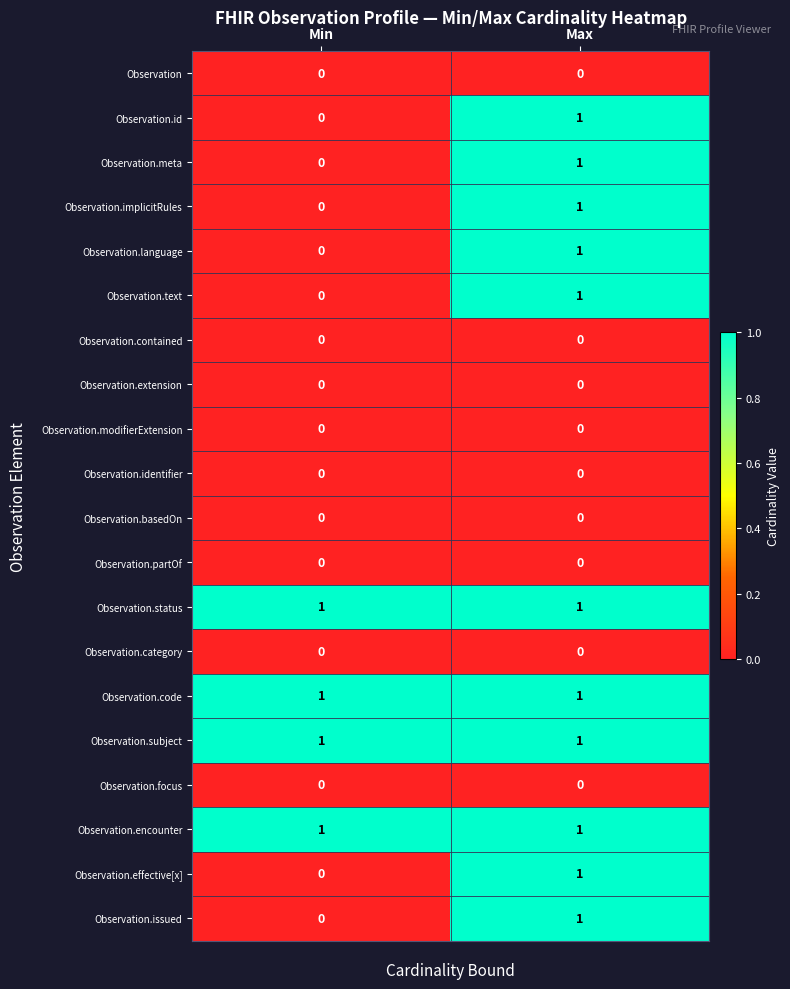

The value of Observation.basedOn at Max is 0. True or false?

True